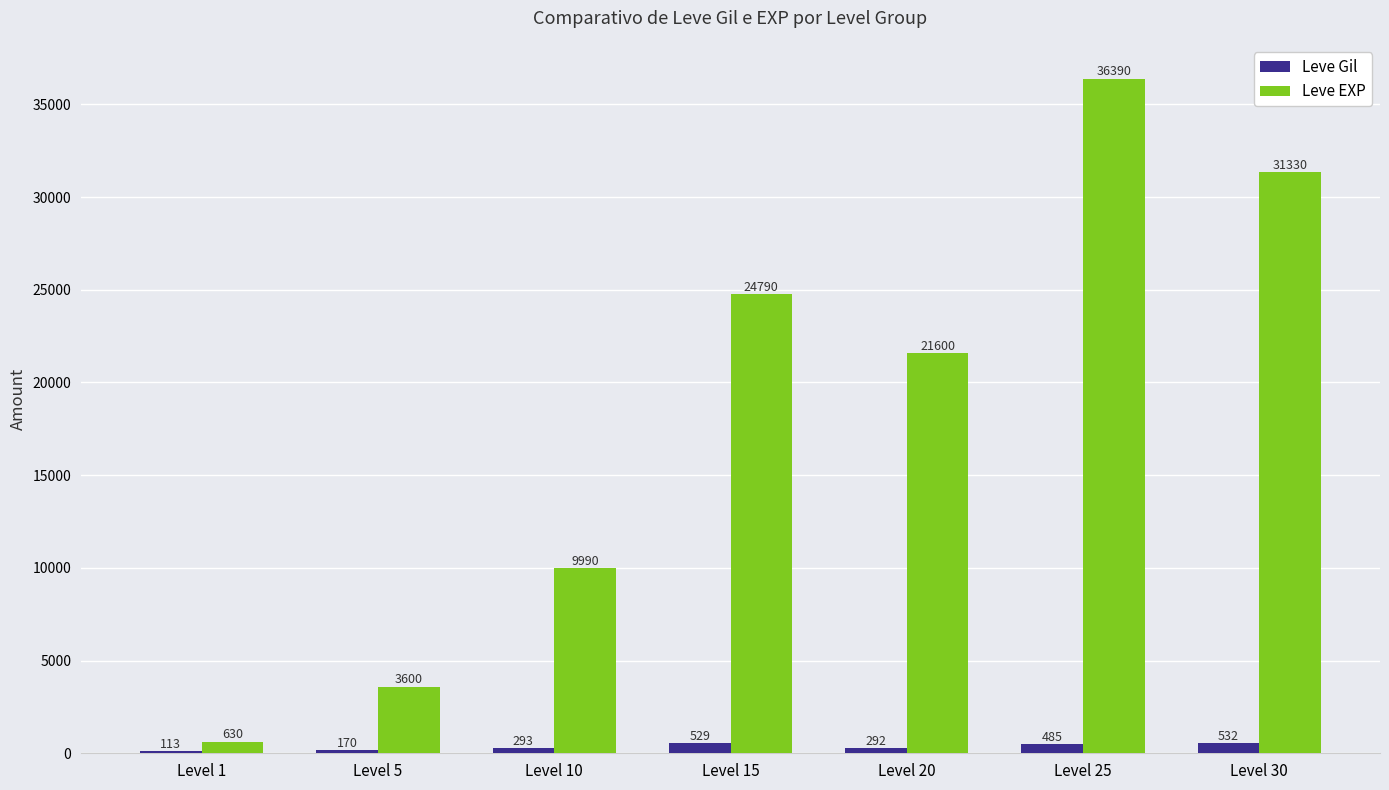

At which category is the sum across all series the highest?

Level 25